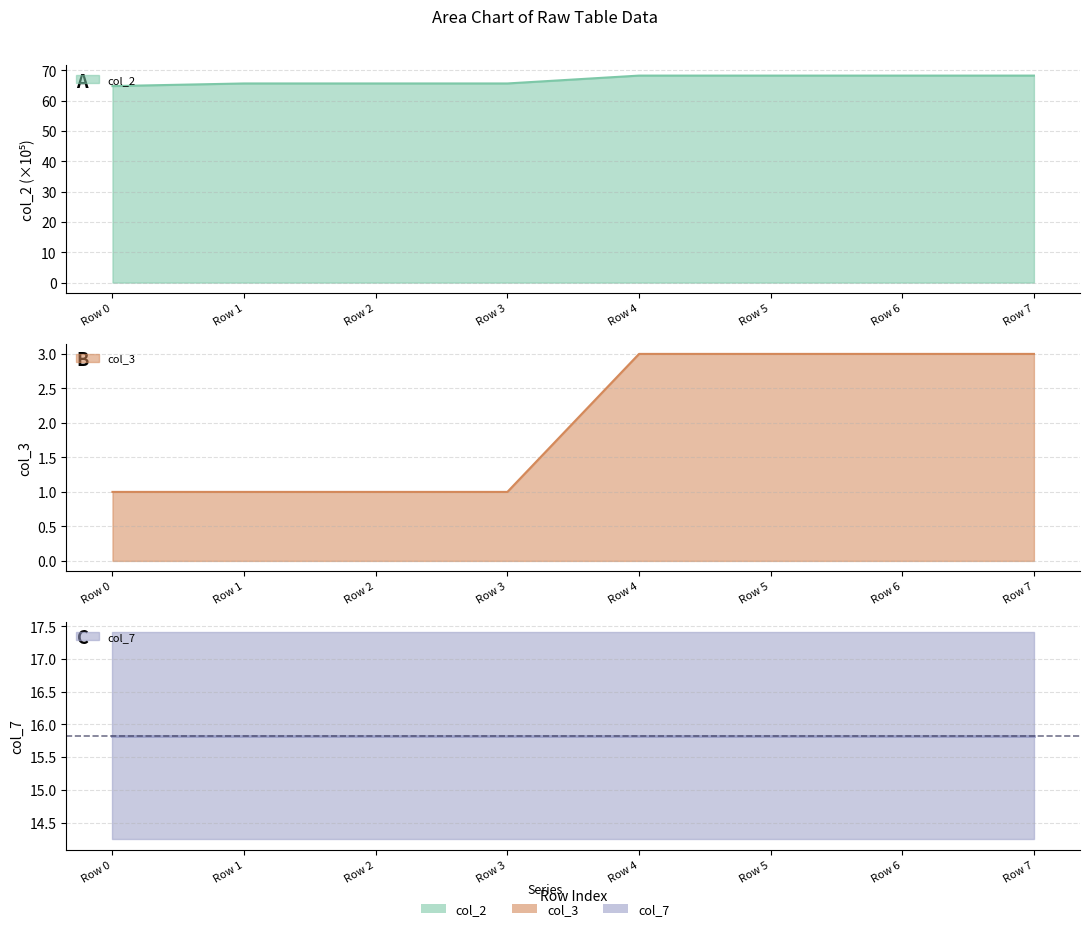

Which series changed the most between Row 0 and Row 2?

col_2